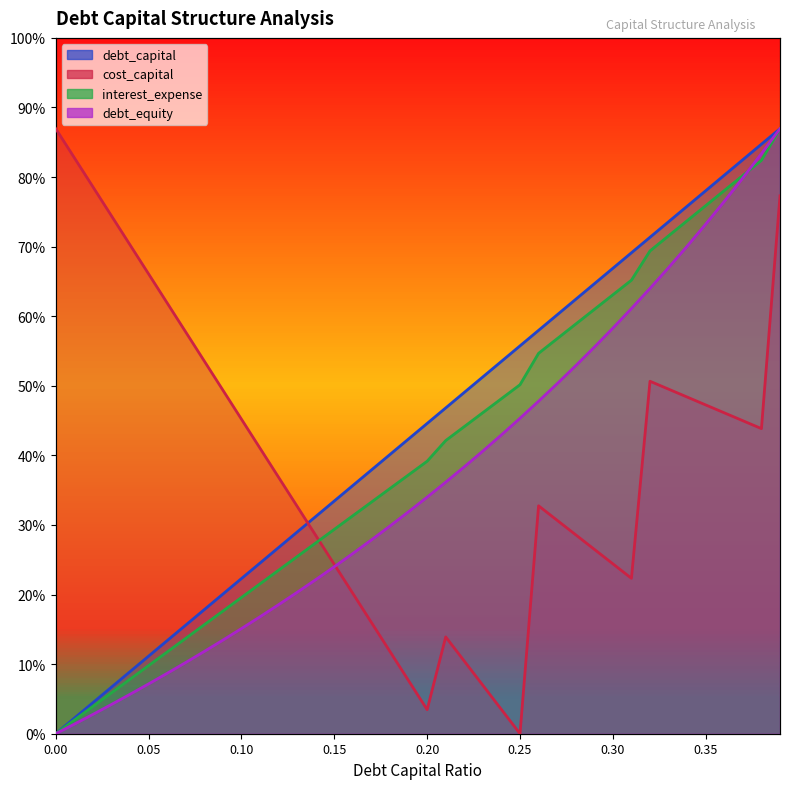

What is the total value across all series at 0.16?

1.3